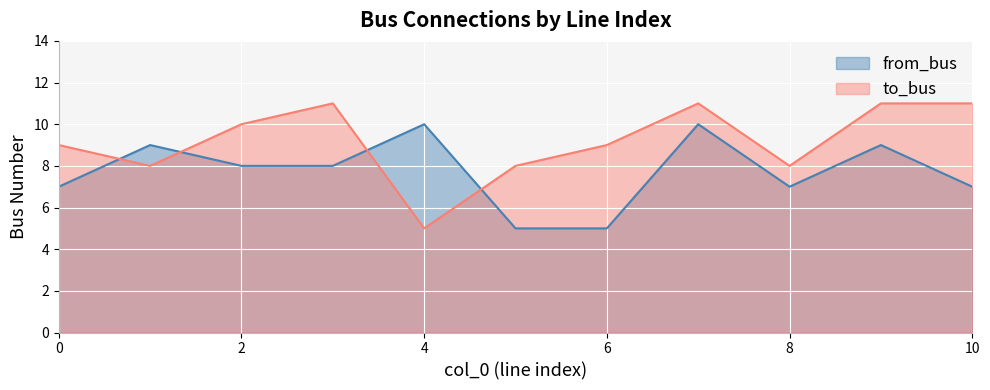

How many categories are shown in the chart?

11